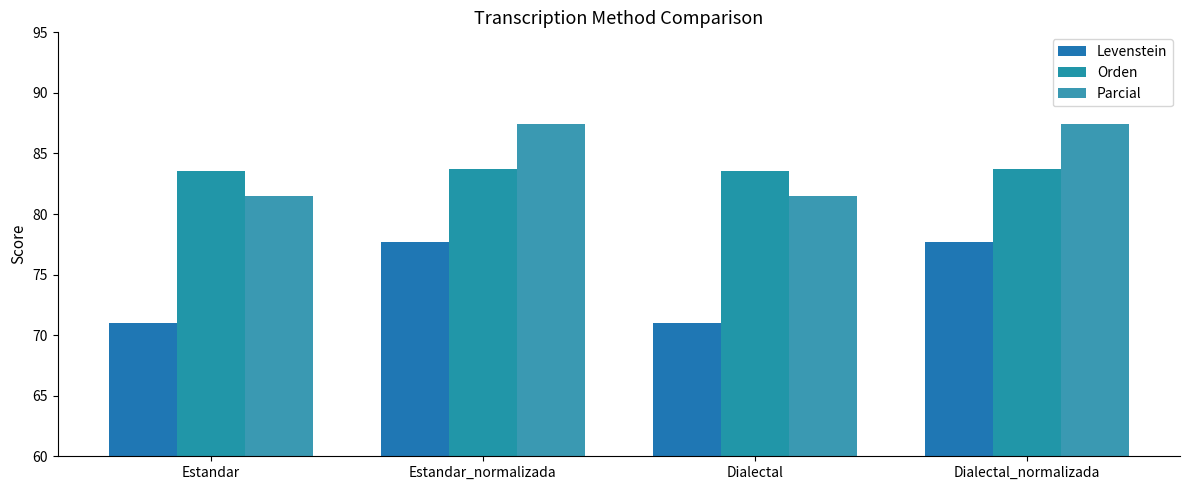

Is the value of Levenstein at Dialectal_normalizada greater than the value of Orden at Estandar?

No